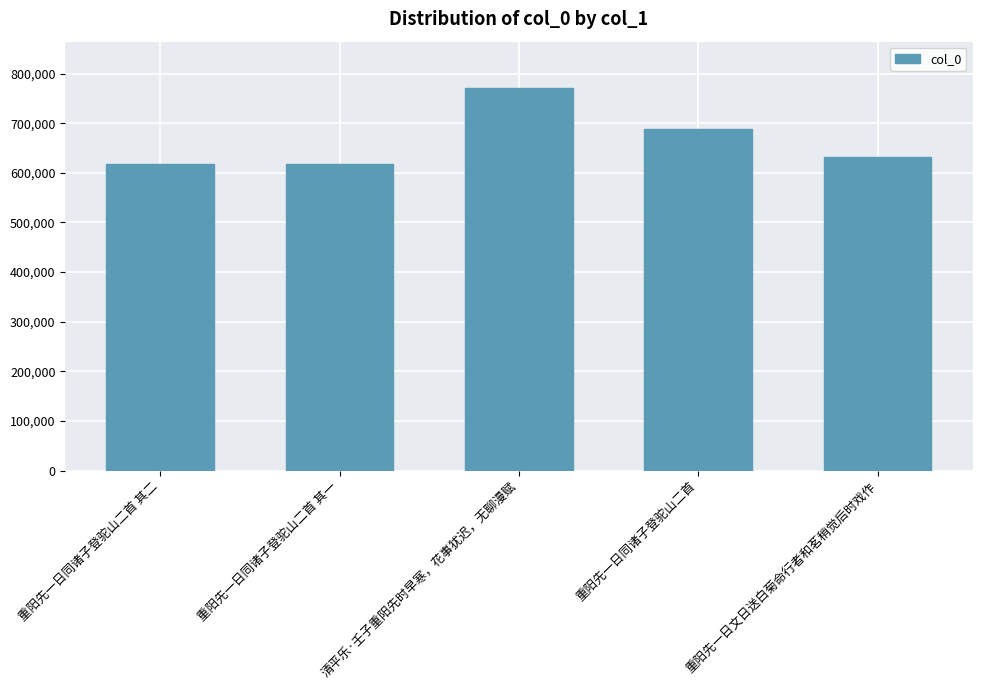

What is the value of the 1st bar from the left?

618305